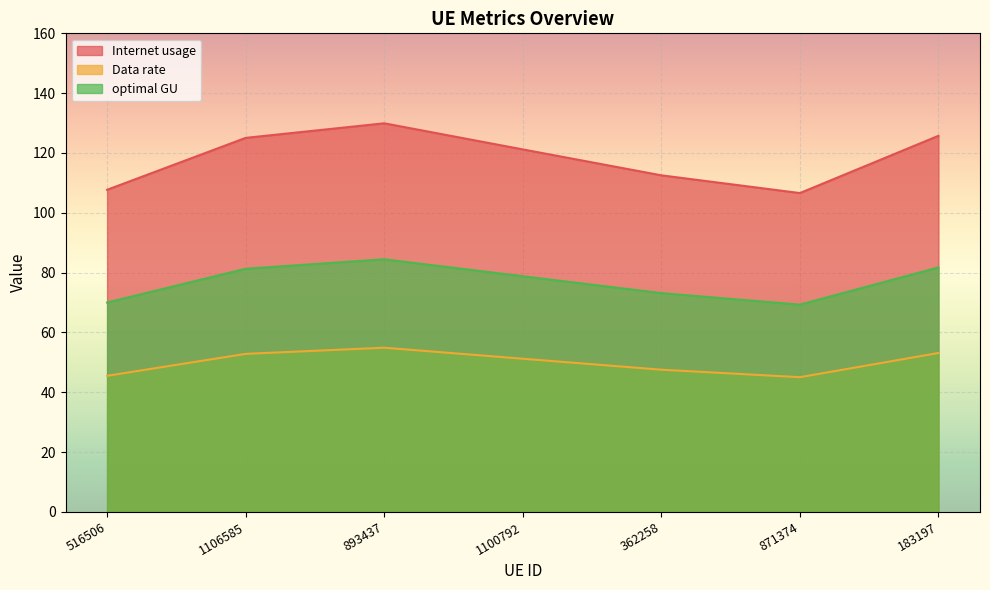

Reading right to left, transcribe all the data shown in this chart.

Internet usage: 183197=125.7	871374=106.6	362258=112.5	1100792=121.2	893437=129.9	1106585=125.1	516506=107.7
Data rate: 183197=53.1	871374=45.1	362258=47.6	1100792=51.2	893437=54.9	1106585=52.8	516506=45.5
optimal GU: 183197=81.7	871374=69.3	362258=73.2	1100792=78.8	893437=84.5	1106585=81.3	516506=70.0